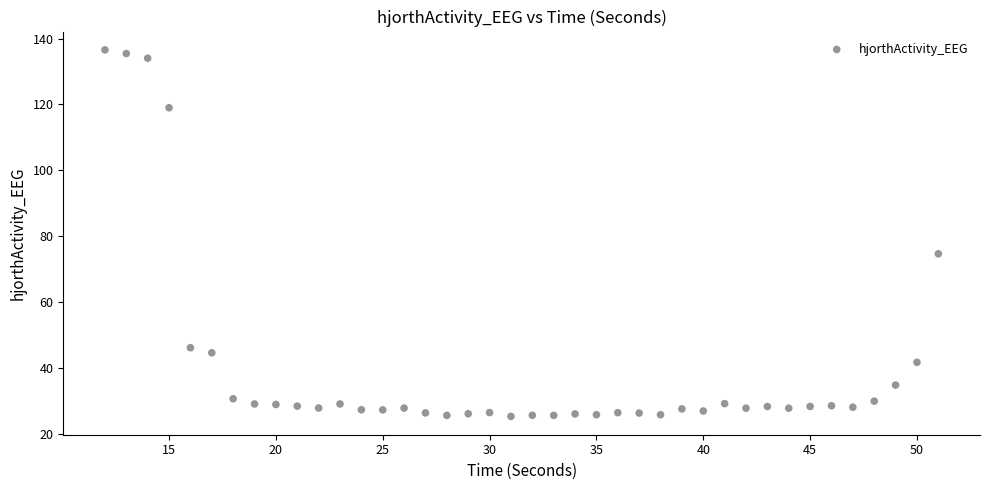

What Y value in the scatter plot is closest to 80?

74.6